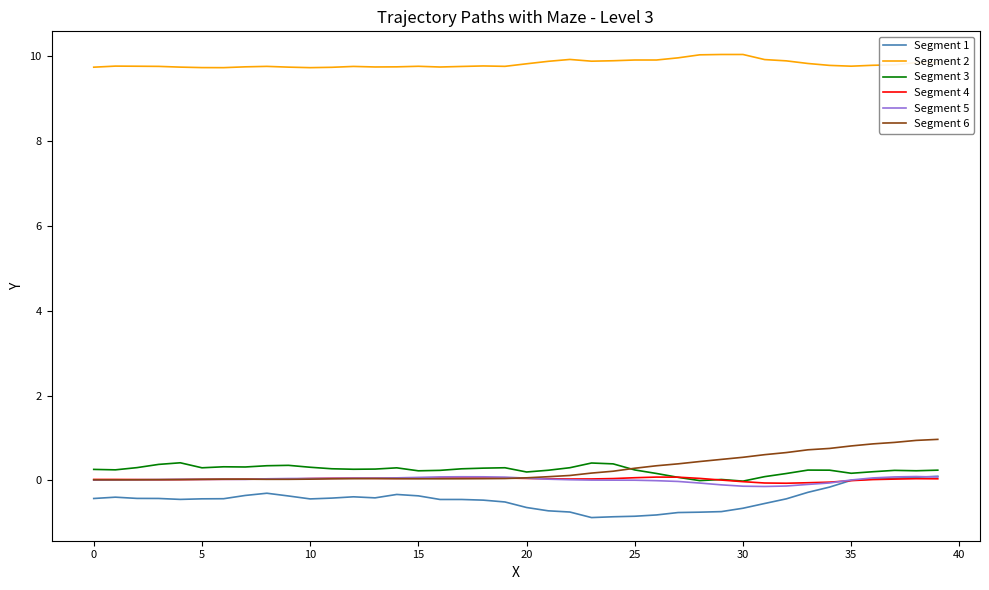

How many times do Segment 5 and Segment 1 cross each other?

1